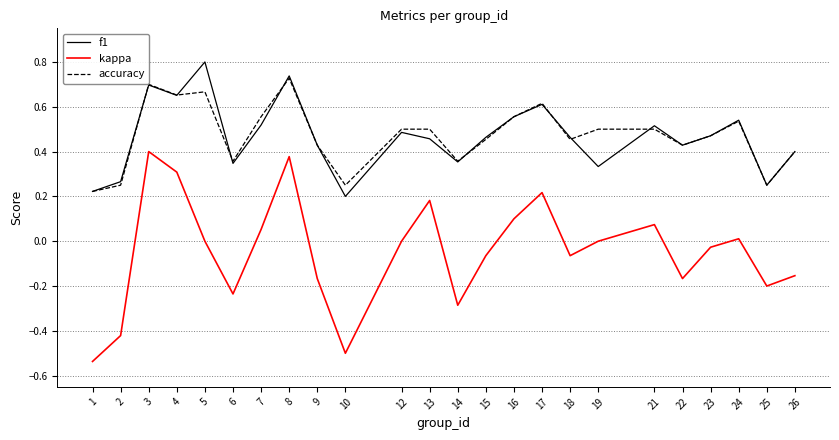

At how many categories does at least one series exceed 0?

24